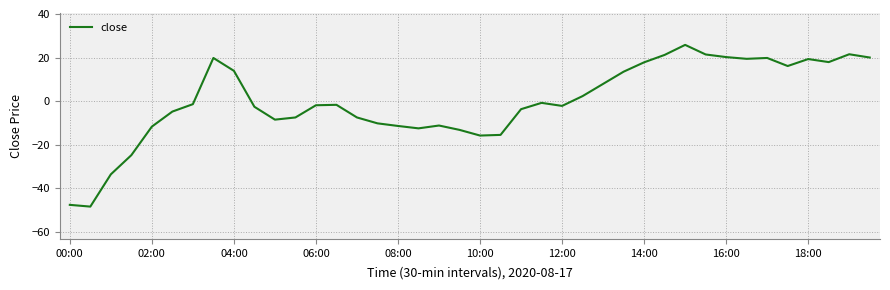

Is this an area chart (filled region under the line)?

No